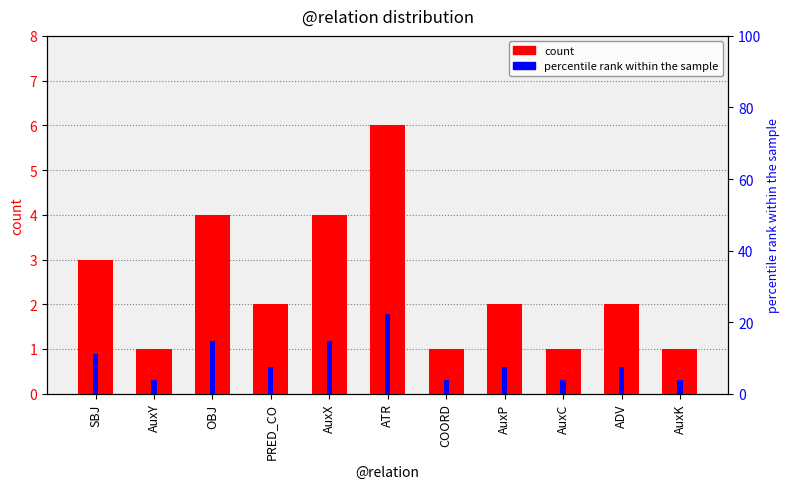

What is the label of the 6th bar from the right?

ATR